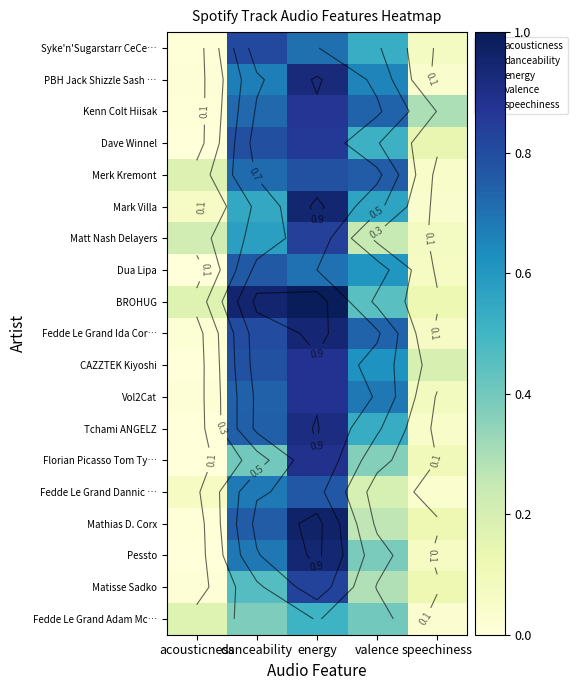

What is the difference between the Merk Kremont values at danceability and energy?

0.1